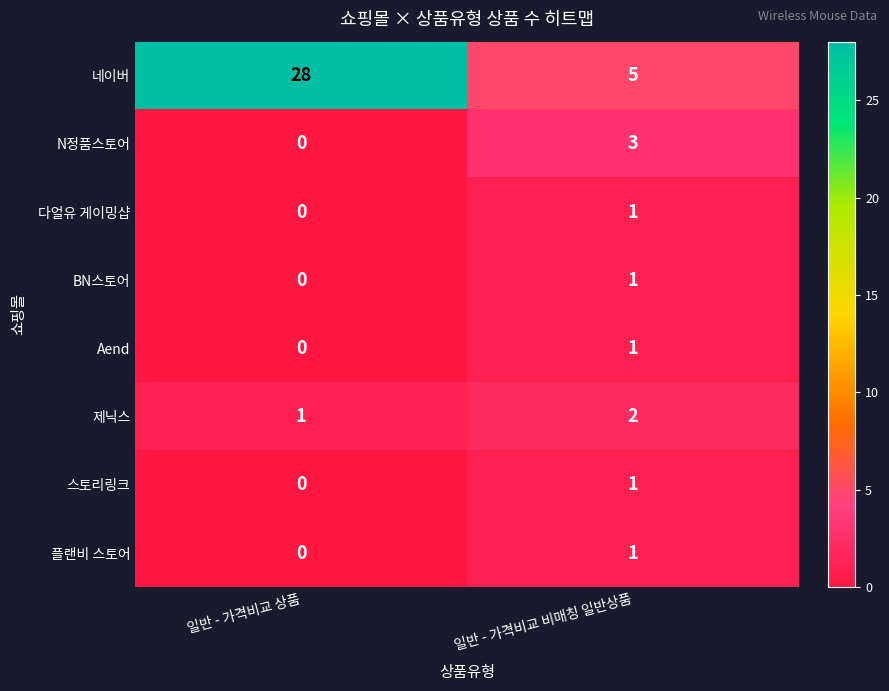

Which series has the largest total across all categories?

네이버